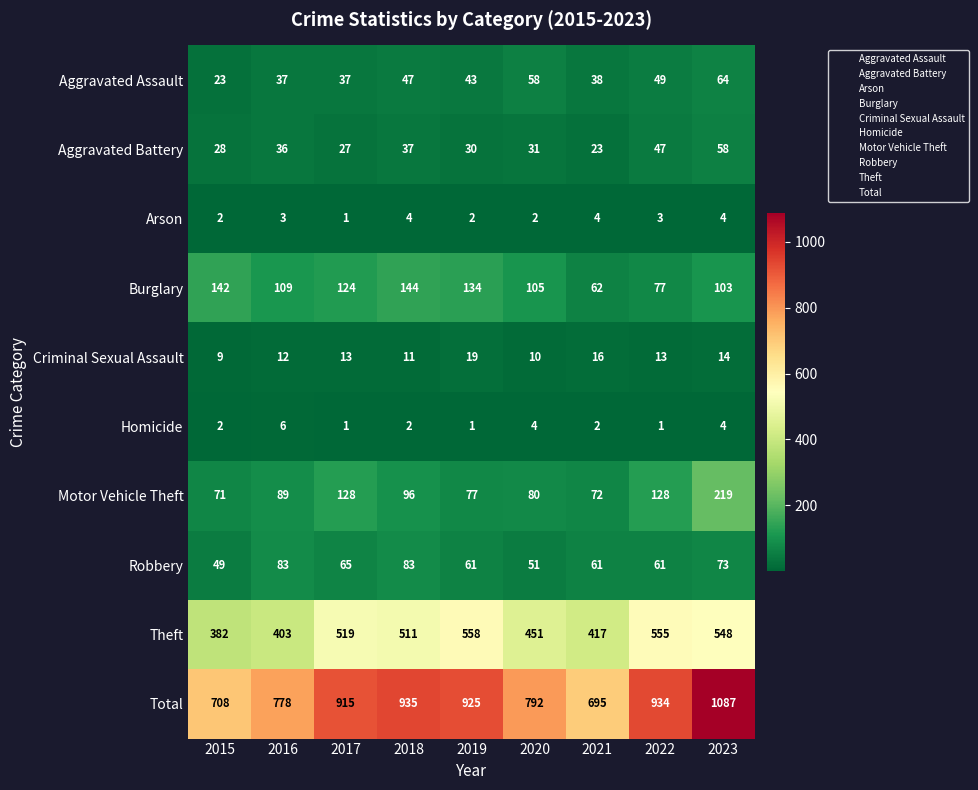

At how many categories does at least one series exceed 680?

9